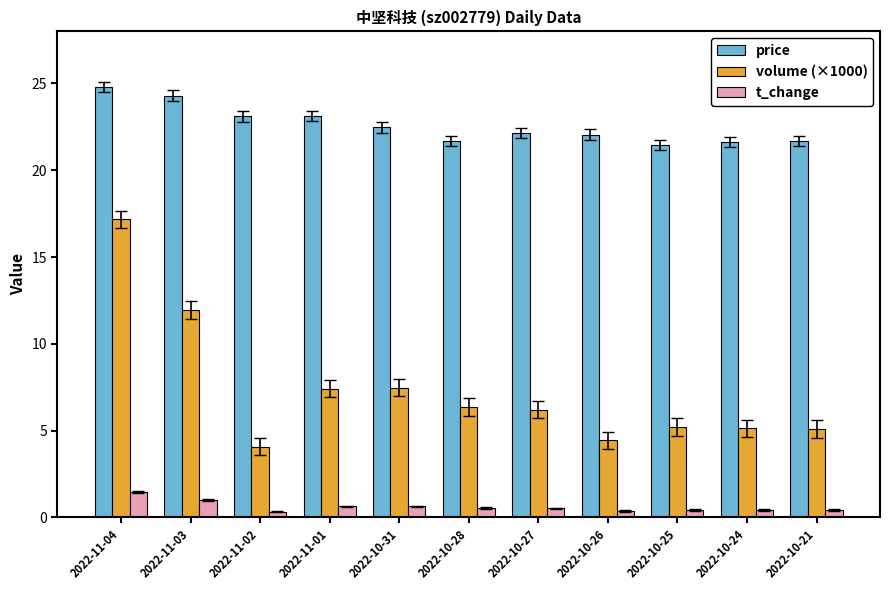

True or false: price has a value of 21.7 at 2022-10-21.

True